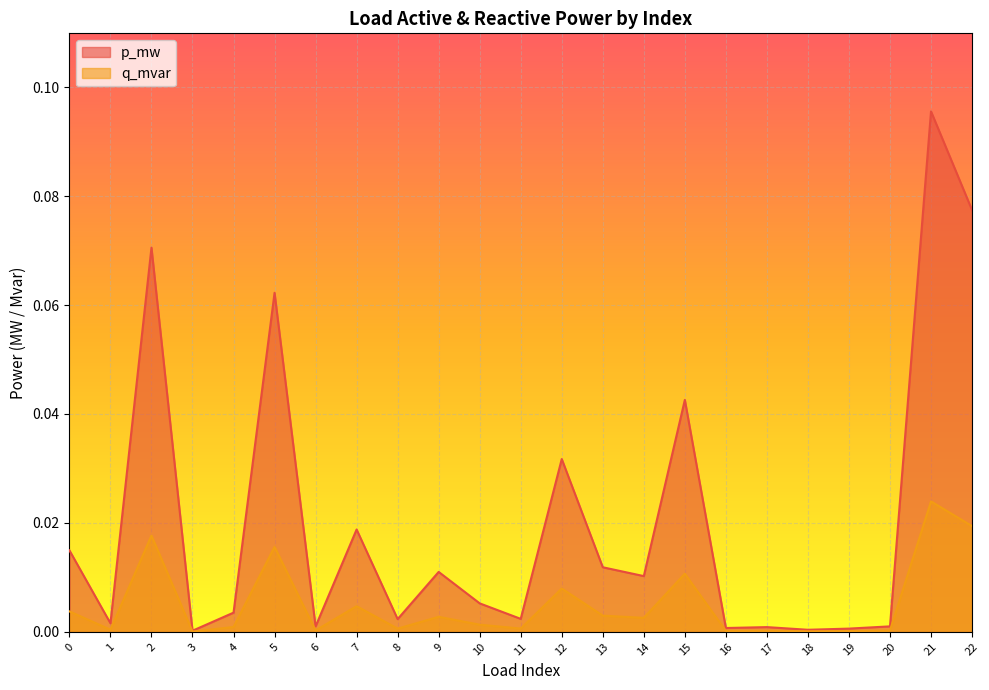

At which category does the chart reach its peak across all series?

21